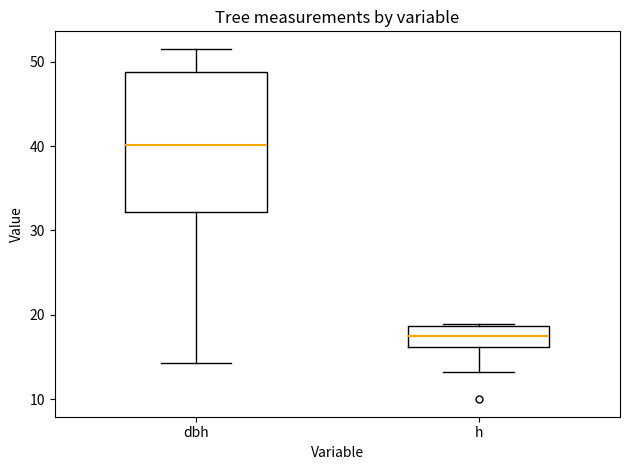

Reading left to right, read every box against the y-axis: the position of its median line, the range the box covers, and the ends of its whiskers. The values are not printed on the chart, so give them approximately, as read against the axis.

dbh: median 40, box 32 to 49, whiskers 14 to 52
h: median 18, box 16 to 19, whiskers 13 to 19 (just above the box's upper edge)